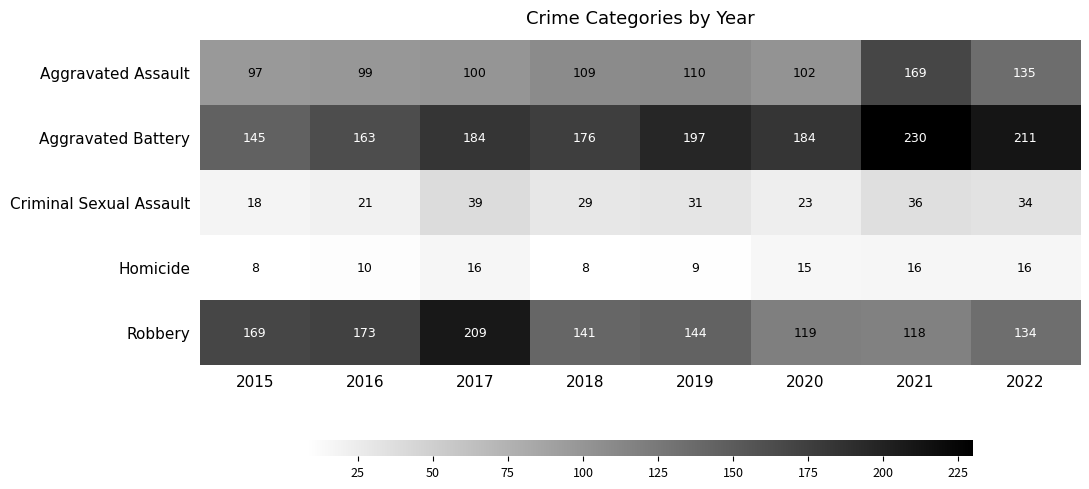

What is the difference between the maximum and minimum values in the Aggravated Assault series?

72